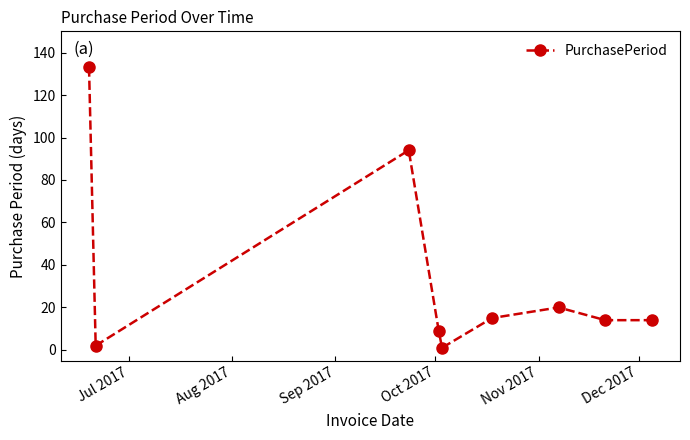

What is the value of the 7th point from the left?

20